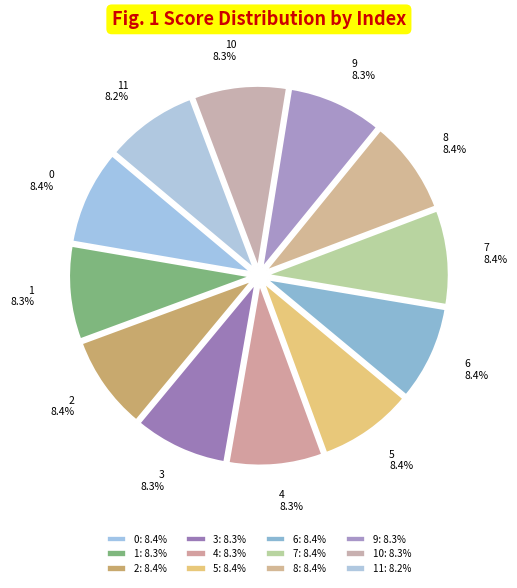

Is the sum of 10 and 7 greater than half?

No